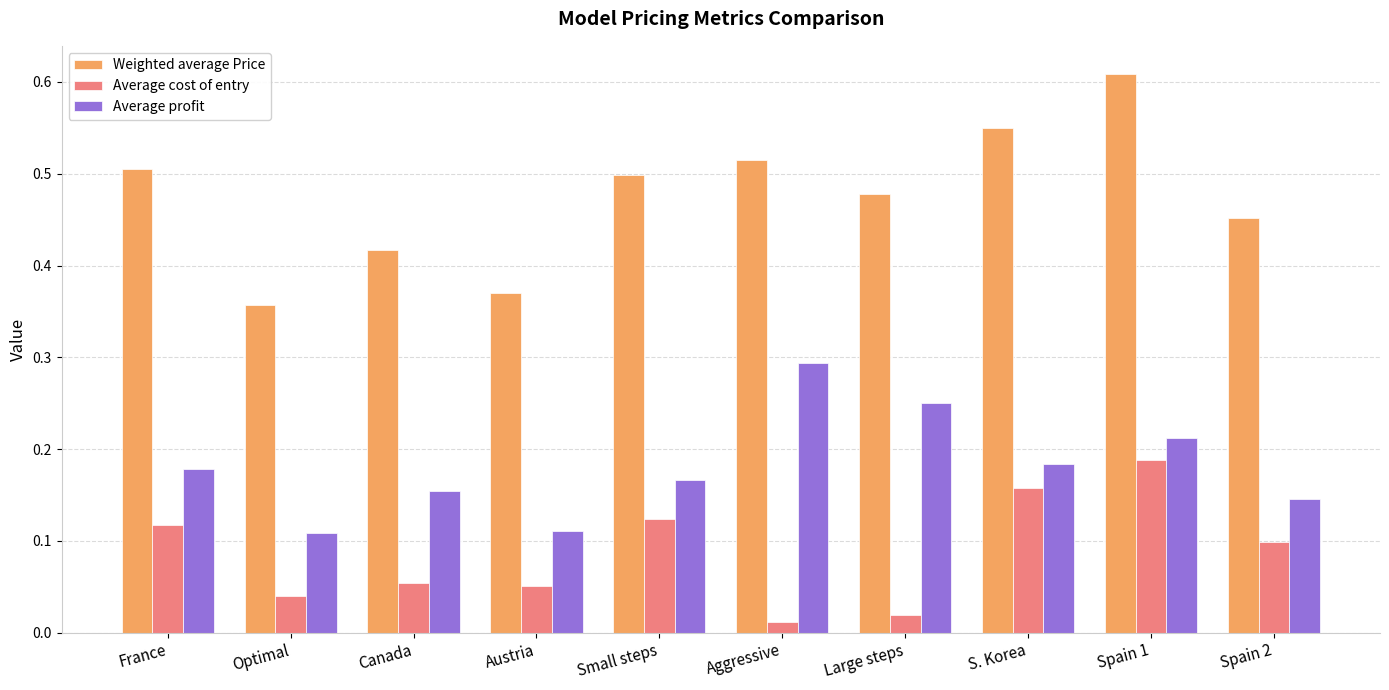

What is the sum of all Weighted average Price values?

4.8